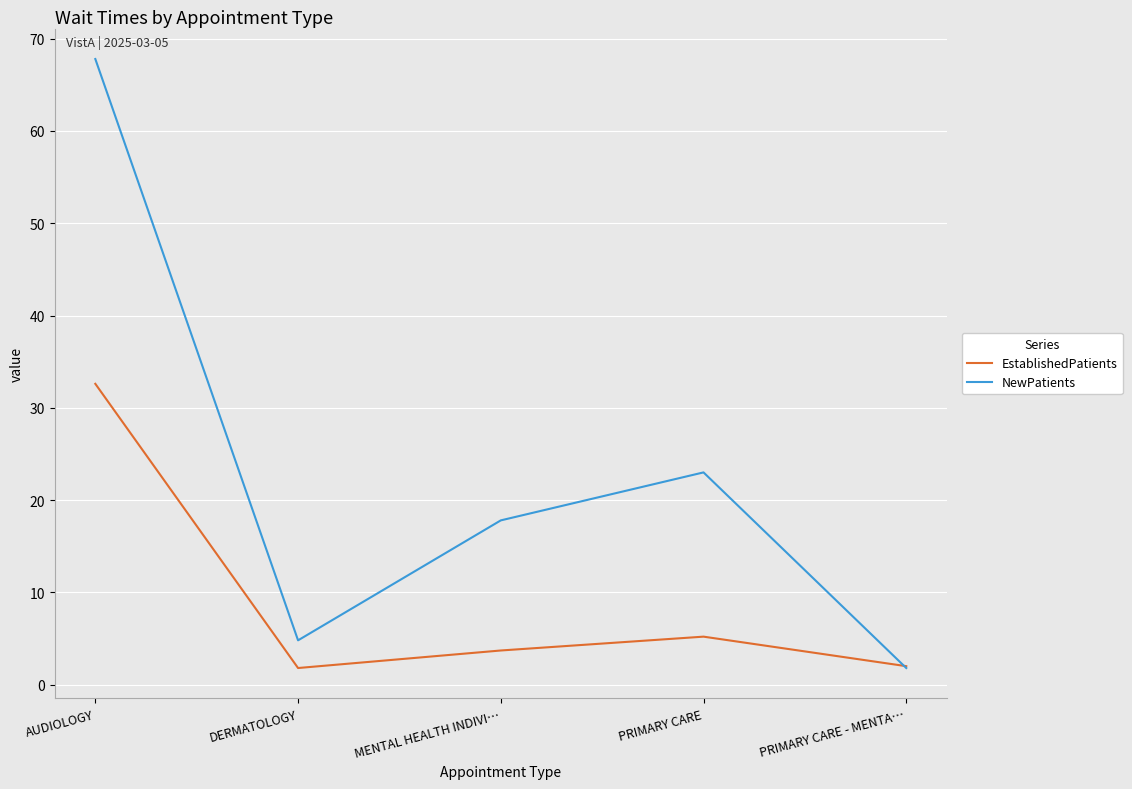

The EstablishedPatients series shows 5.2 at PRIMARY CARE. True or false?

True